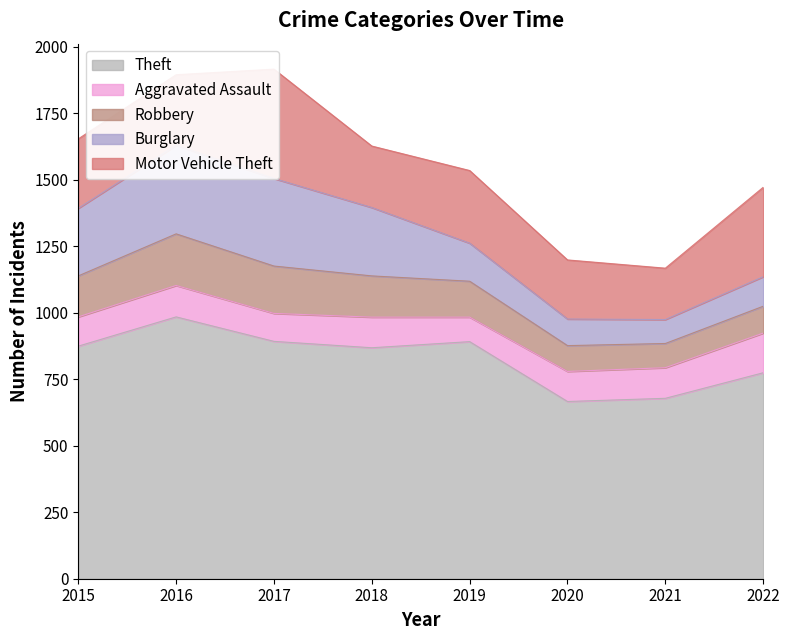

What are all the series names shown in the legend?

Aggravated Assault, Burglary, Motor Vehicle Theft, Robbery, Theft